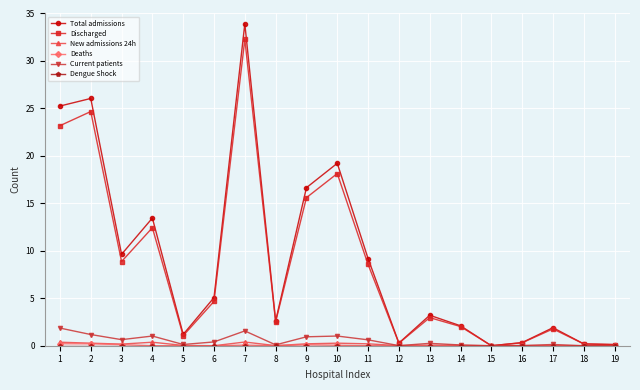

Count the number of categories in the chart.

19